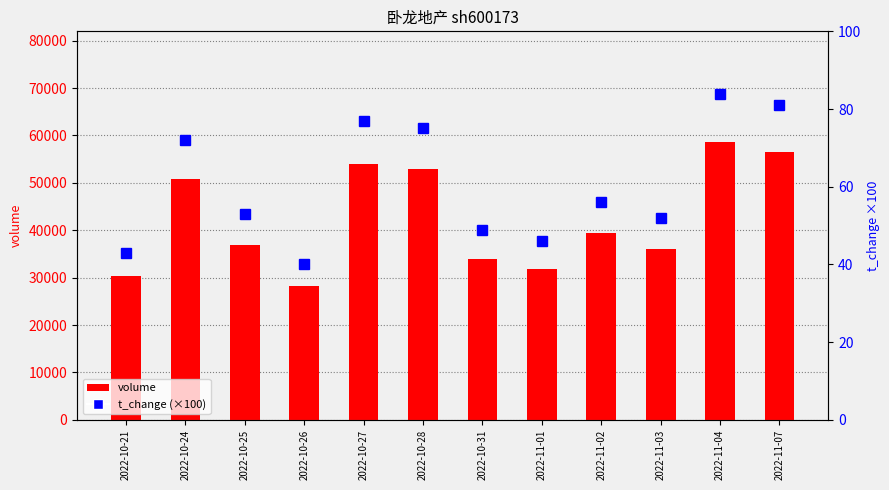

Between 2022-10-28 and 2022-11-07, which is larger?

2022-11-07